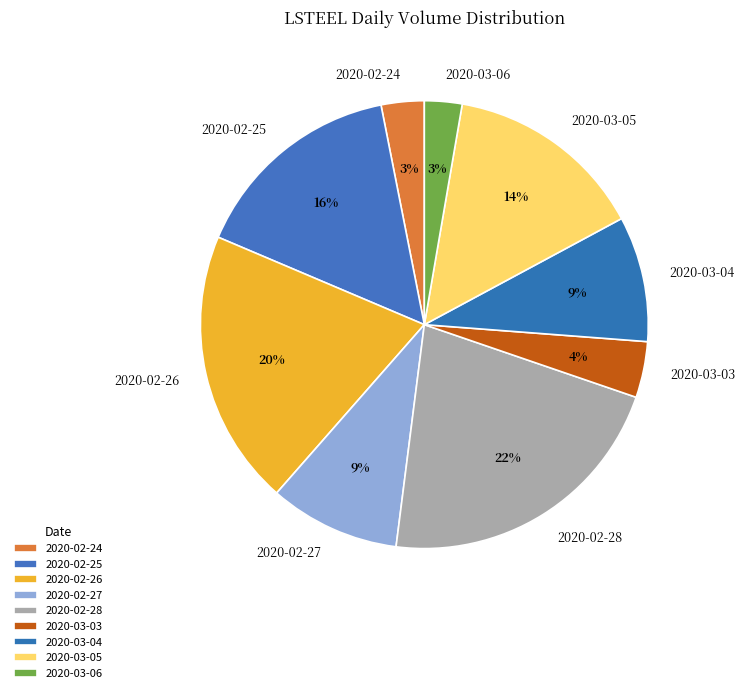

True or false: 2020-03-05 accounts for 14% of the total.

True